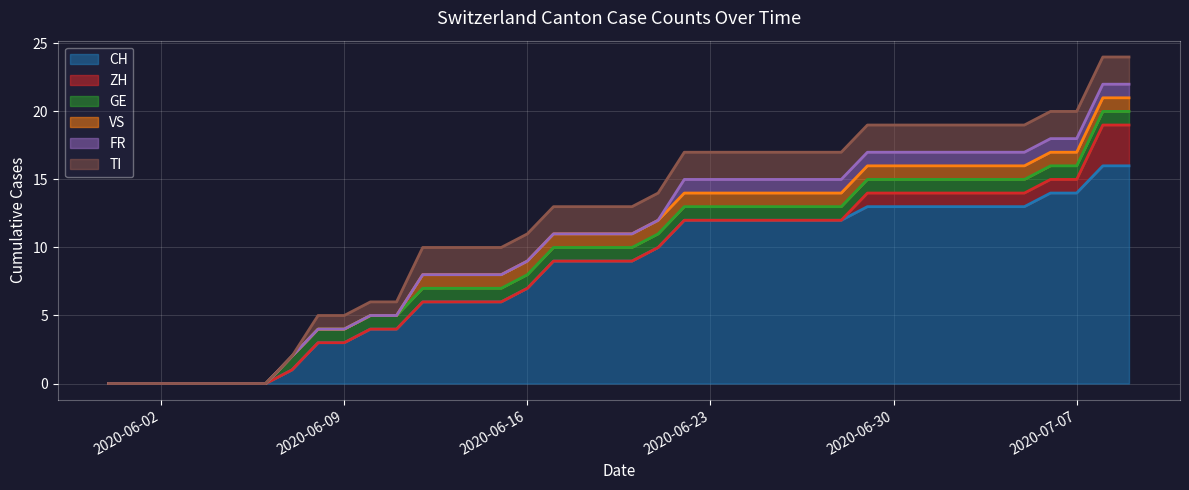

Which category has the highest value across all series?

2020-07-08